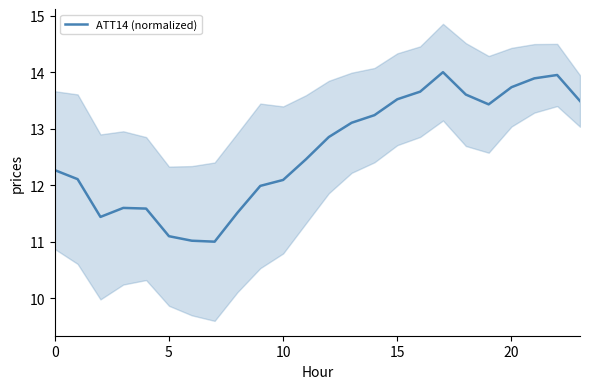

Is it true that ATT14 (normalized) equals 13.5 at 15?

True